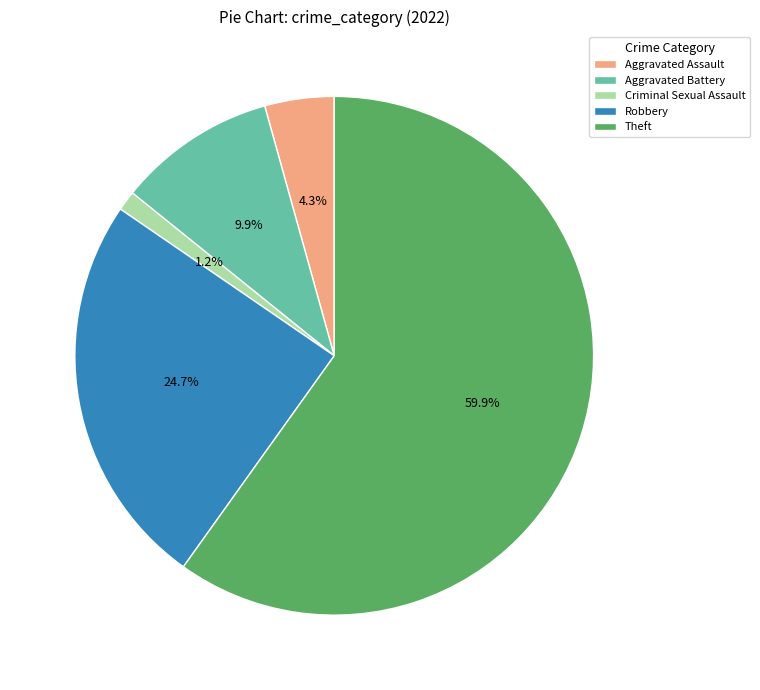

To the nearest percent, what percentage of the pie is Theft?

60%